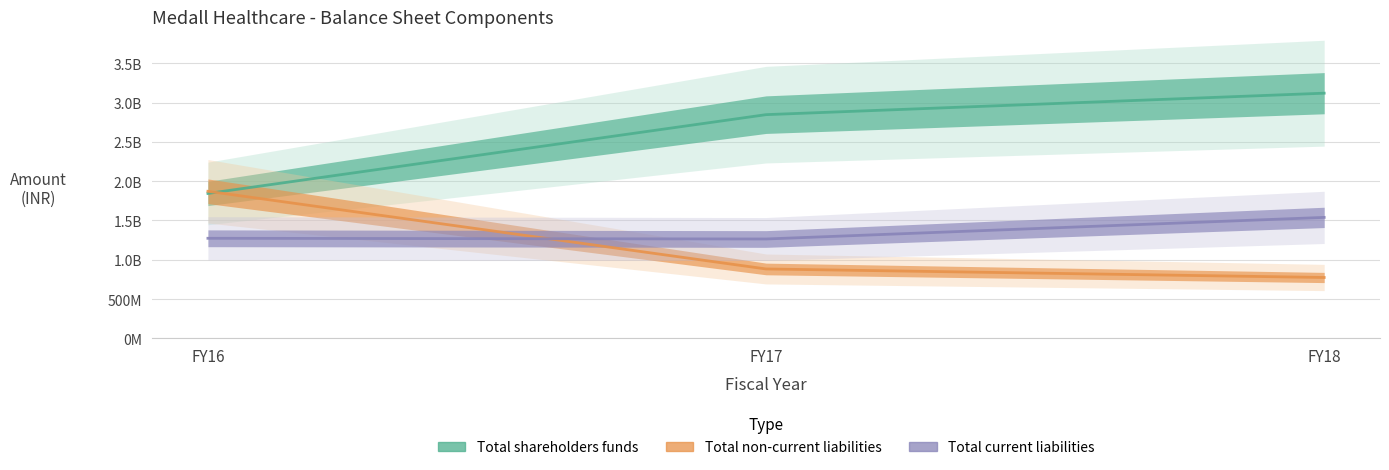

How many values in the Total current liabilities series exceed 1272562000?

1